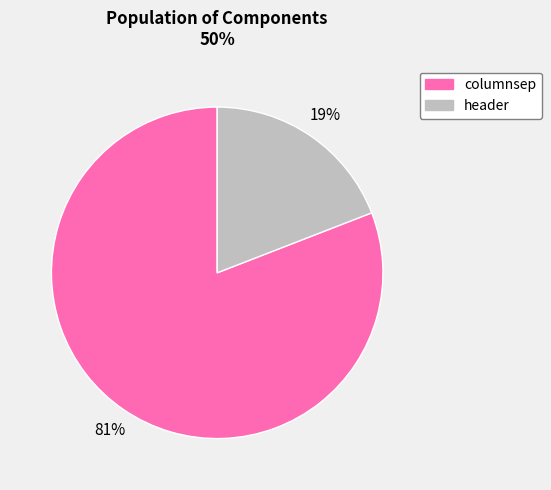

Is the sum of columnsep and header greater than half?

Yes